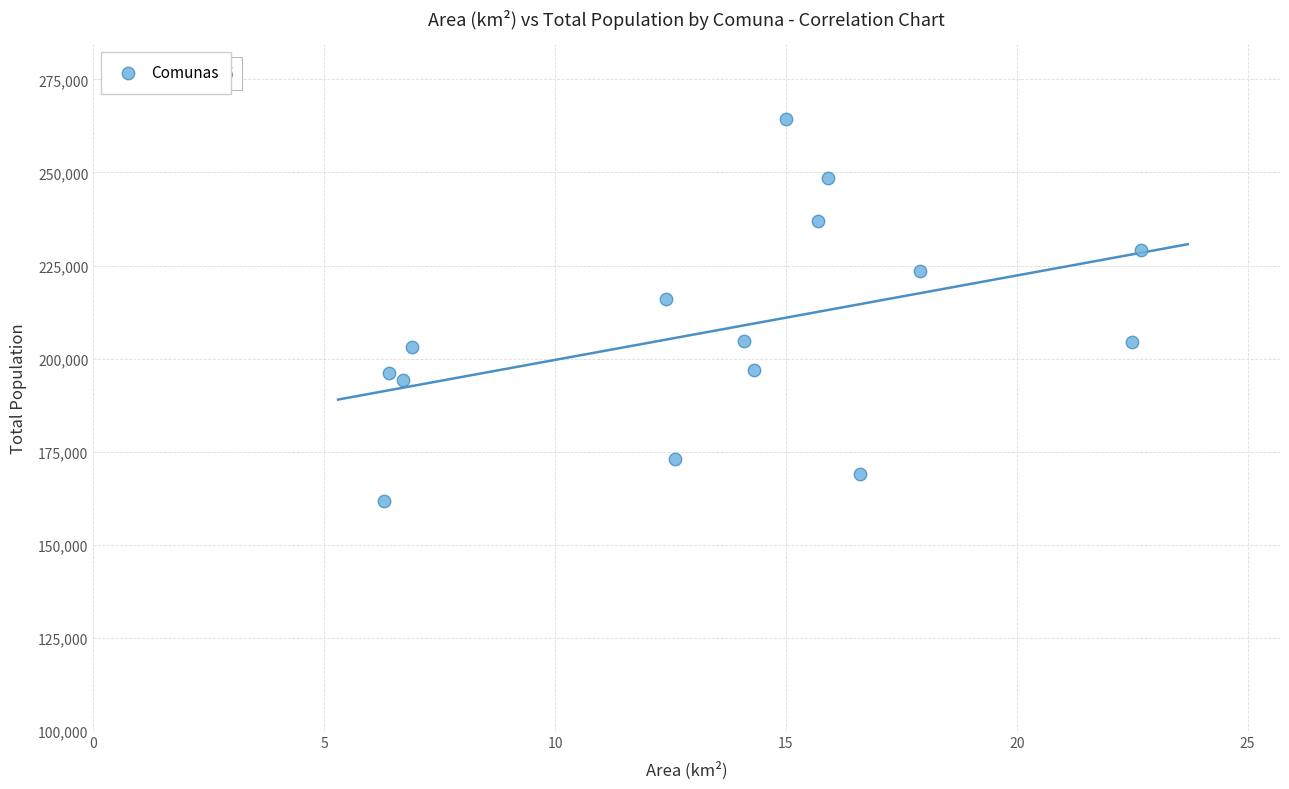

What is the range of Y values (max minus min)?

102740